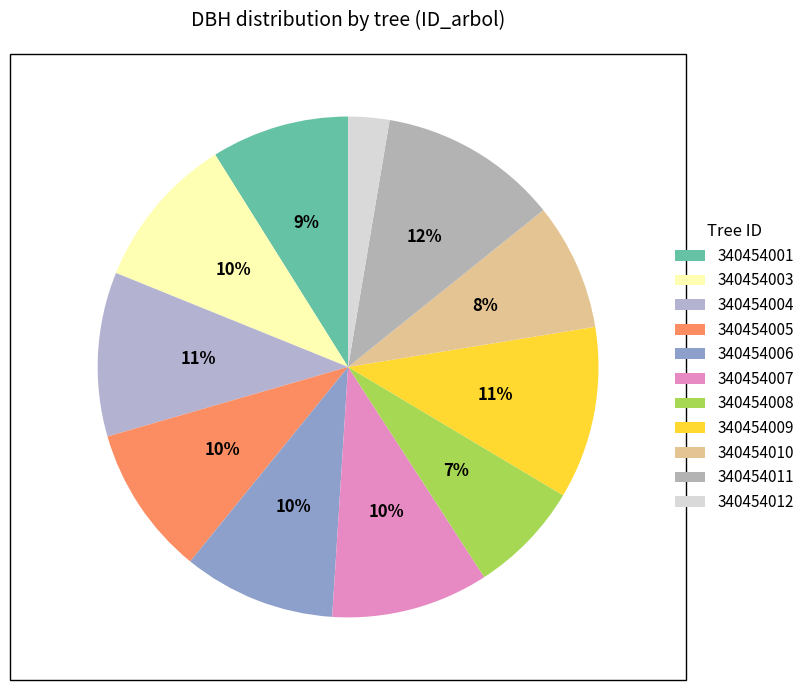

Is there a majority slice in this chart?

No